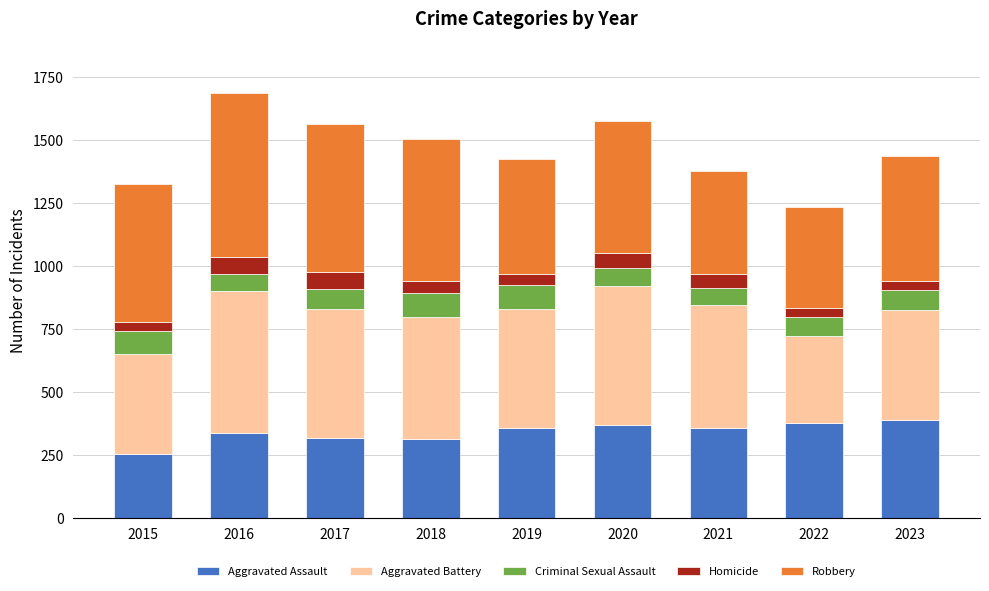

Are the bars horizontal?

No